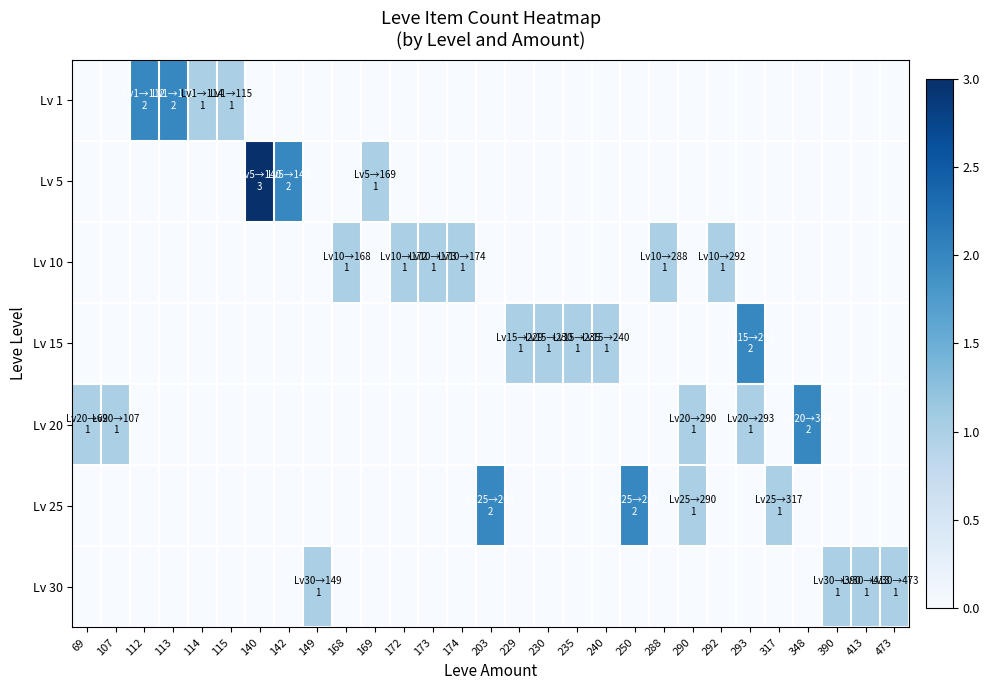

Which series has the largest range (max minus min)?

Lv 5